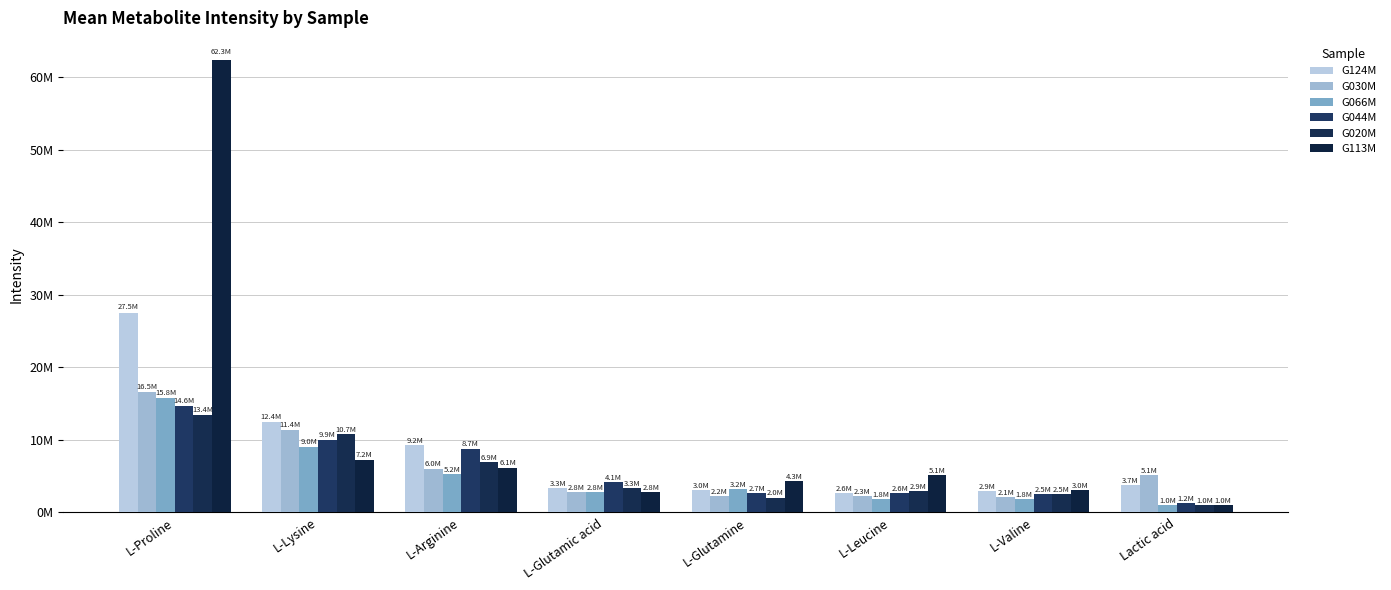

The G113M series shows 1444457.1 at L-Valine. True or false?

False